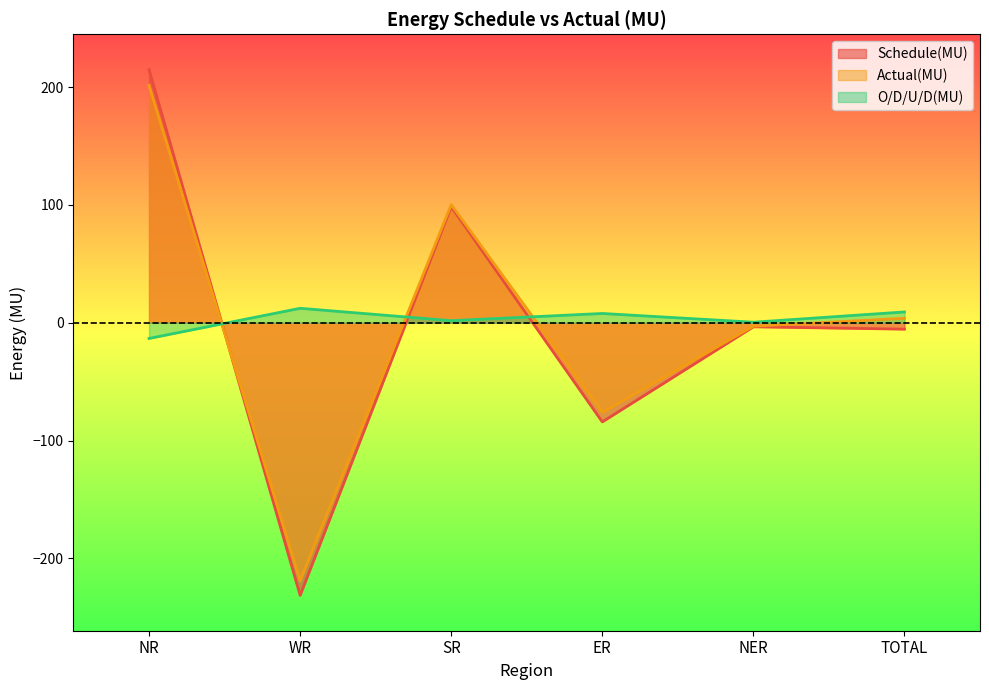

What is the label of the 3rd point from the left?

SR